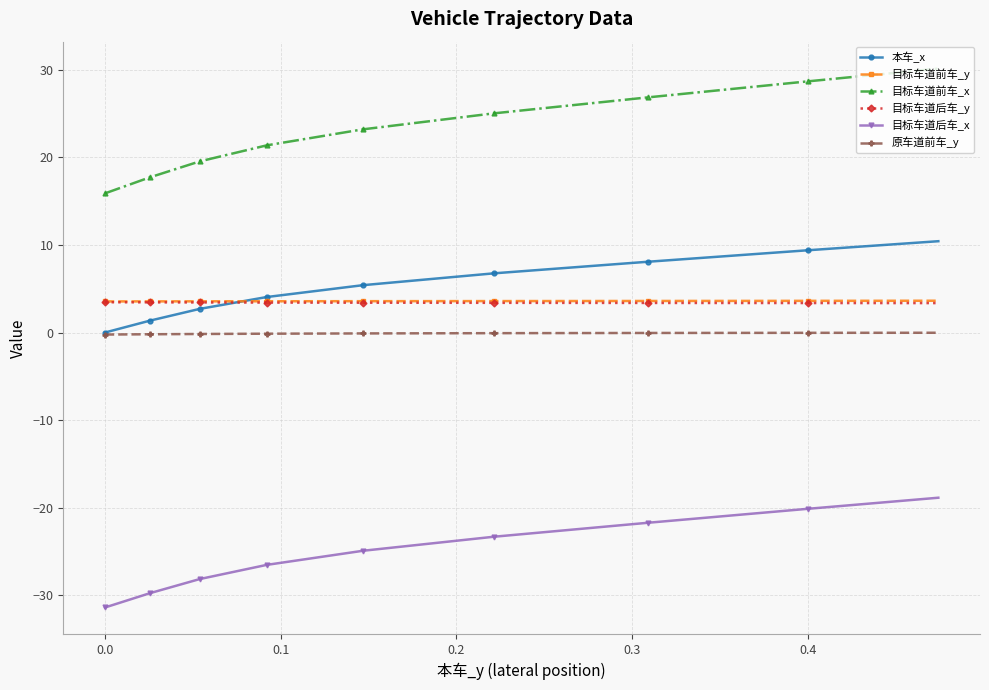

What is the sum of all 目标车道后车_y values?

136.3